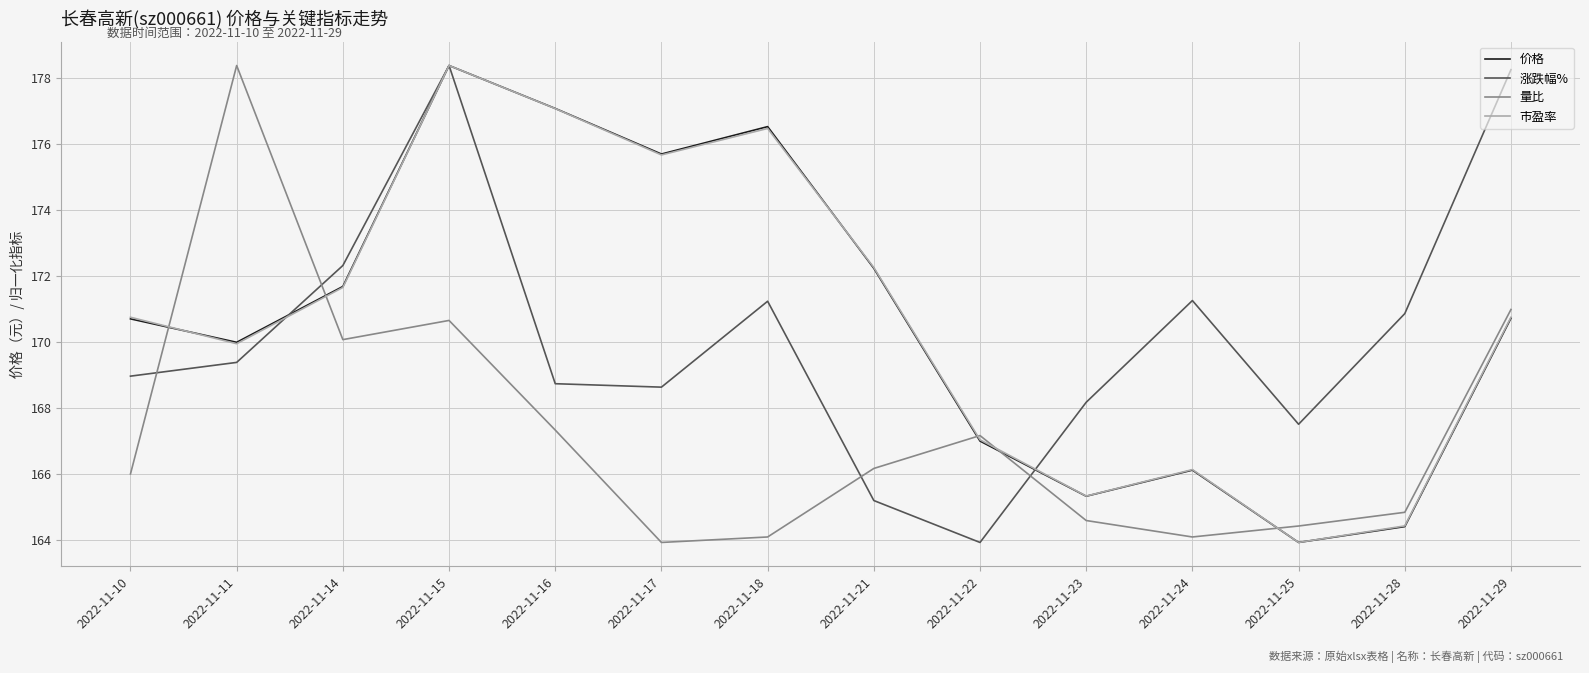

How many interior local valleys does the 量比 series have?

3